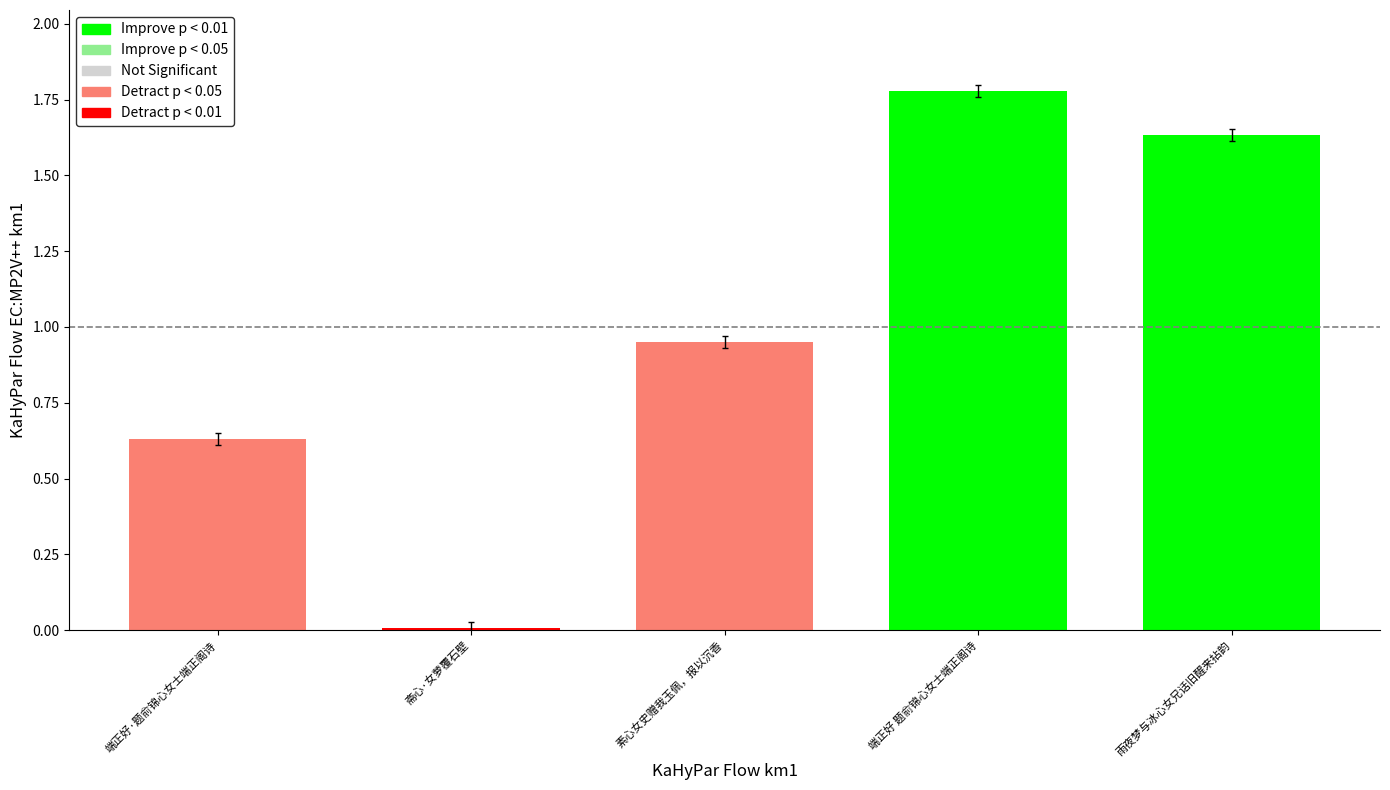

What position from the left is 斋心·女萝覆石壁?

2